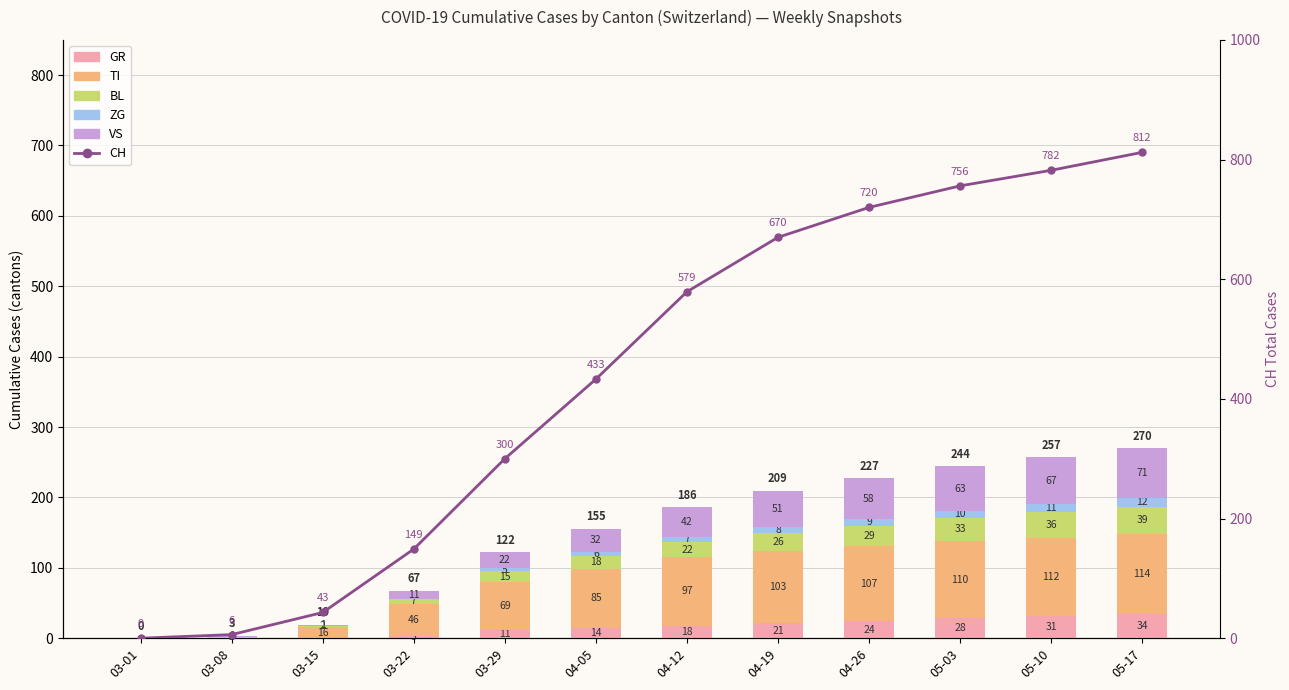

True or false: BL has a value of 7 at 03-22.

True